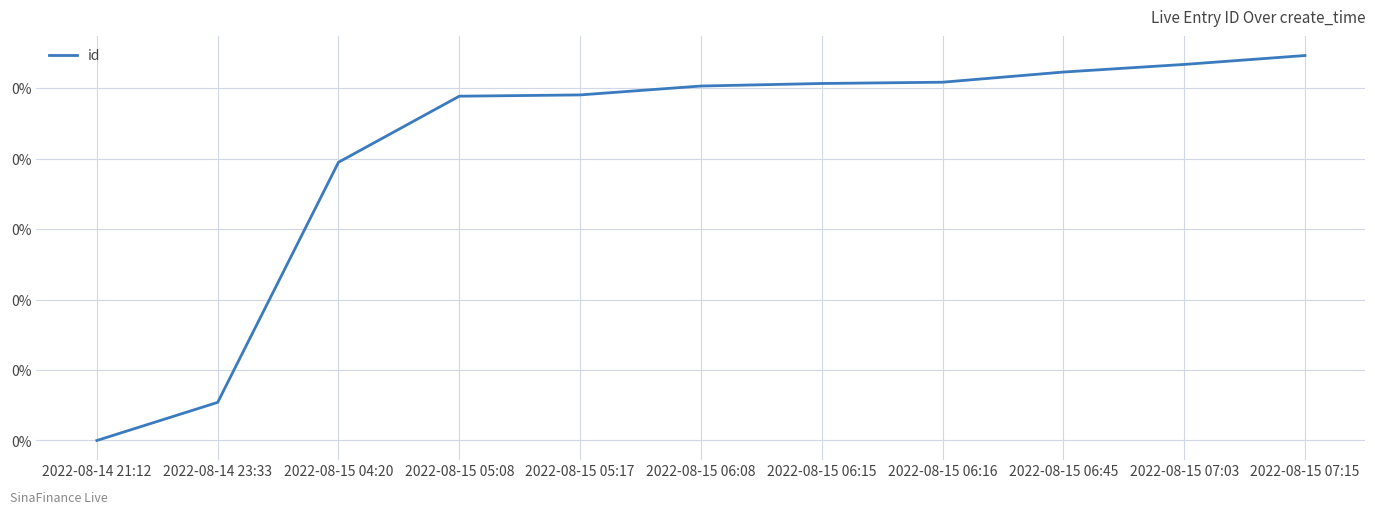

What is the label of the 5th point from the right?

2022-08-15 06:15